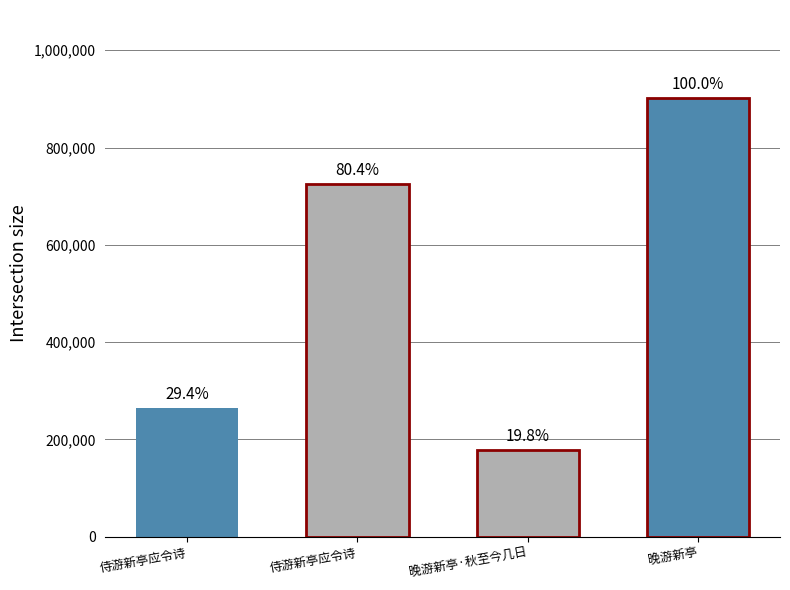

The chart shows a value of 725742 at 侍游新亭应令诗. True or false?

True